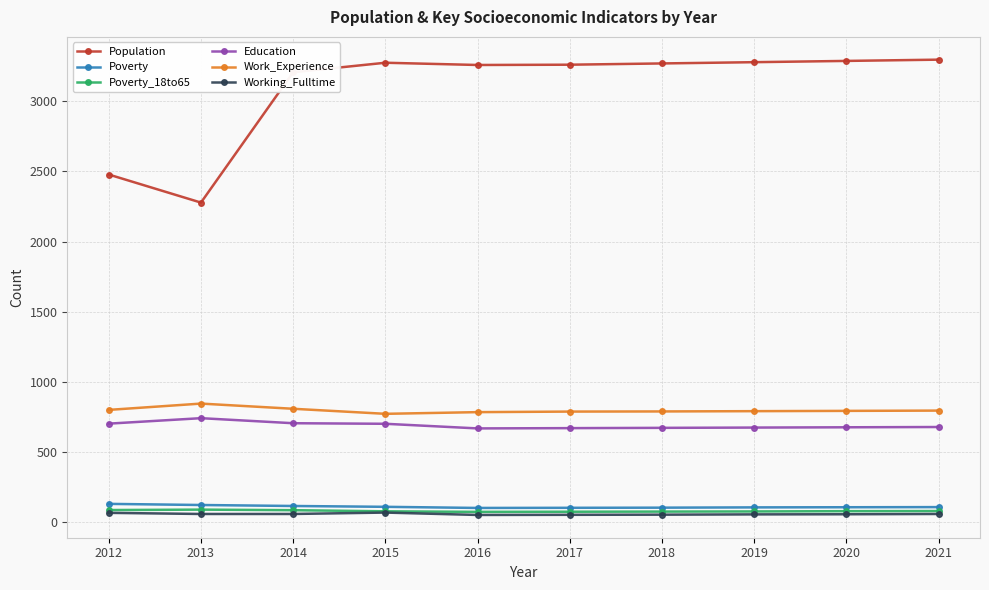

How many data points does each series have?

10